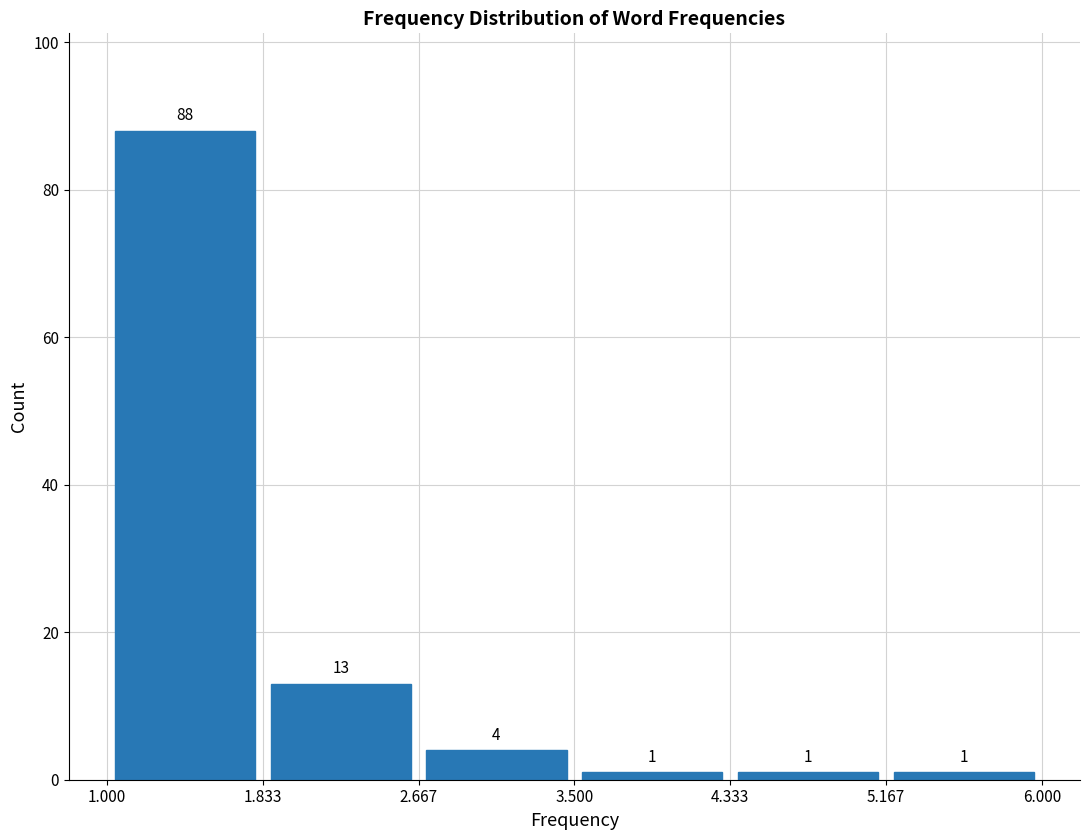

What is the height of the bar covering 1.833 to 2.667 on the x-axis?

13